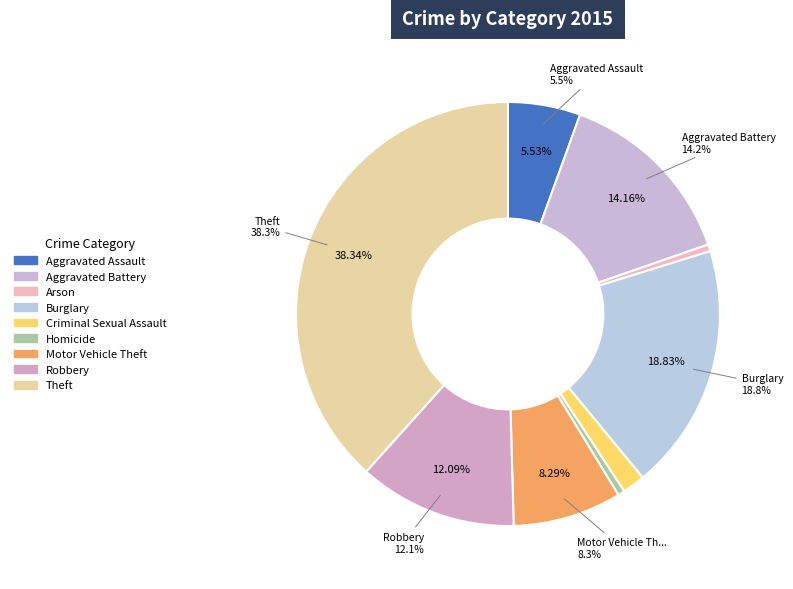

The Homicide slice represents 11% of the pie. True or false?

False